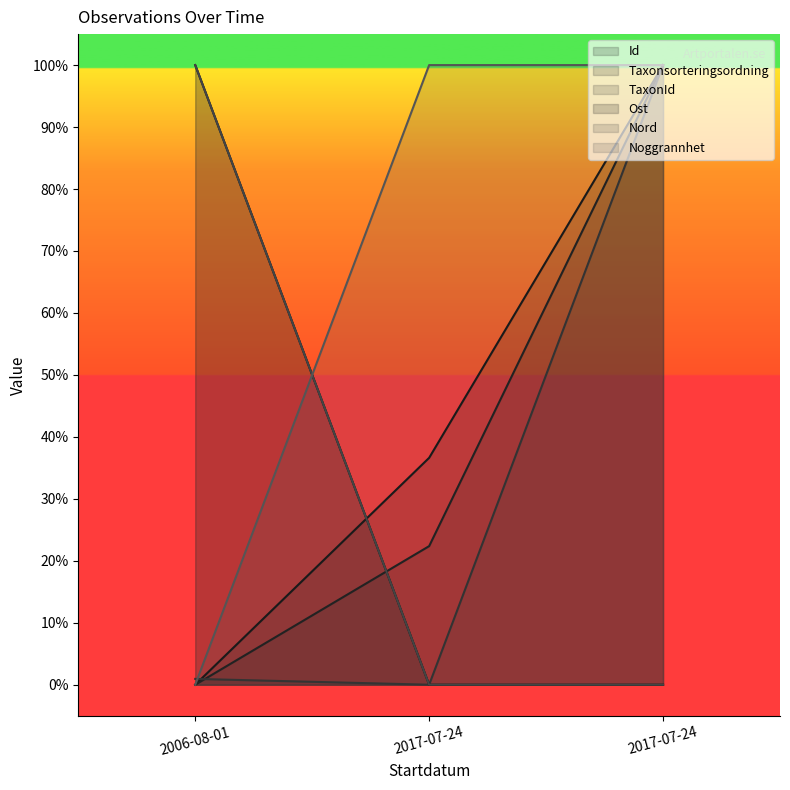

How many lines are shown in the chart?

6